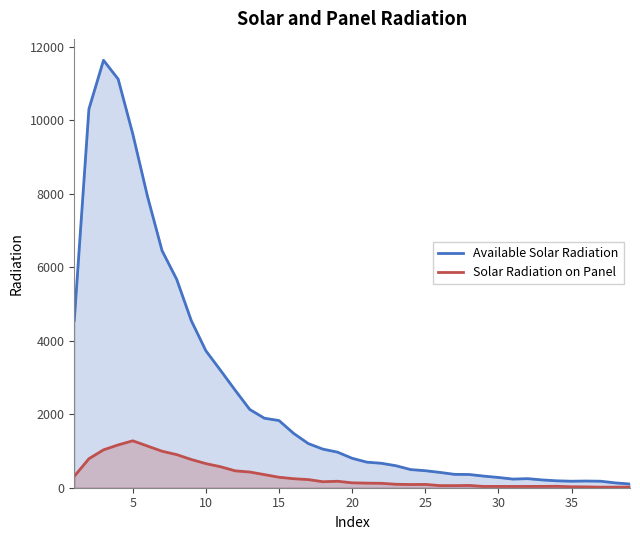

What is the greatest value displayed?

11631